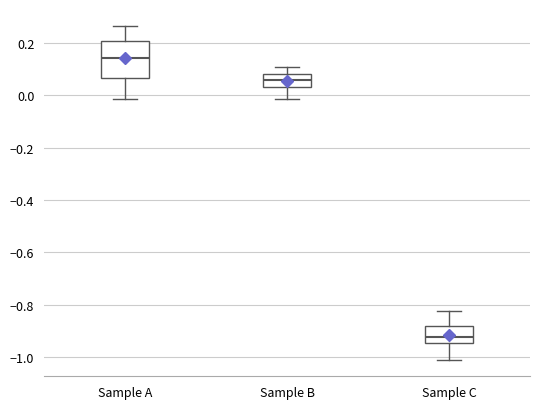

Reading left to right, transcribe this box plot: for each box, give where its median line is, the range the box spans, and where its two whiskers end, as read against the y-axis. The values are not printed on the chart, so give them approximately, as read against the axis.

Sample A: median 0.14, box 0.06 to 0.20, whiskers -0.02 to 0.26
Sample B: median 0.06, box 0.04 to 0.08, whiskers -0.02 to 0.10
Sample C: median -0.92, box -0.94 to -0.88, whiskers -1.00 to -0.82